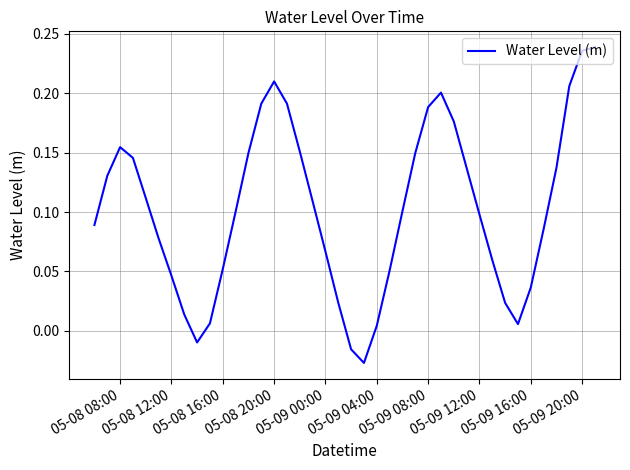

What is the difference between the maximum and minimum values?

0.3